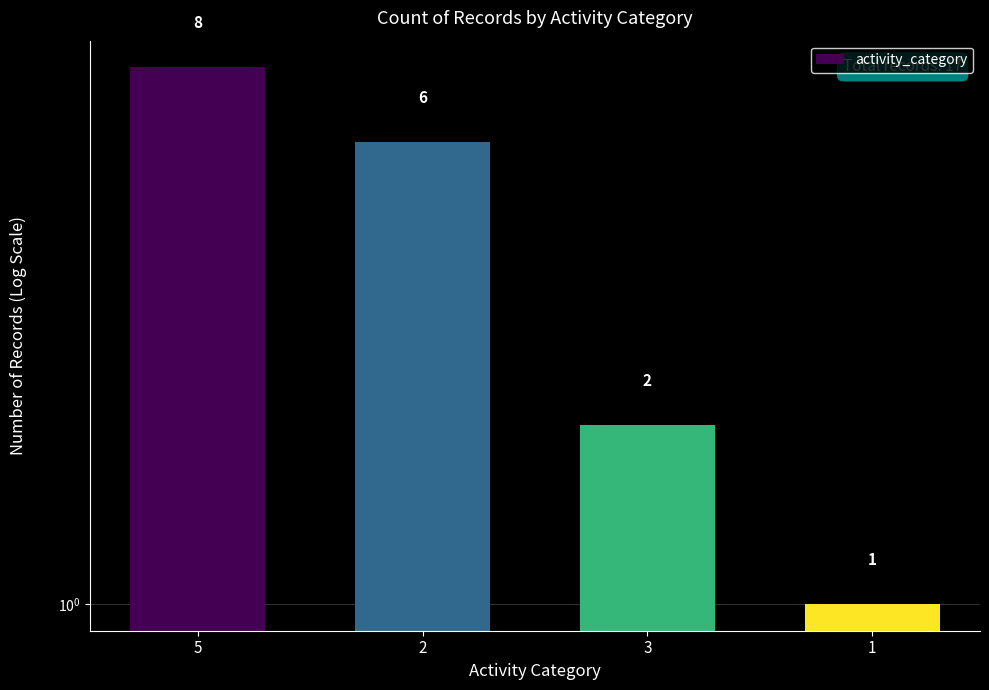

What is the maximum value shown in the chart?

8